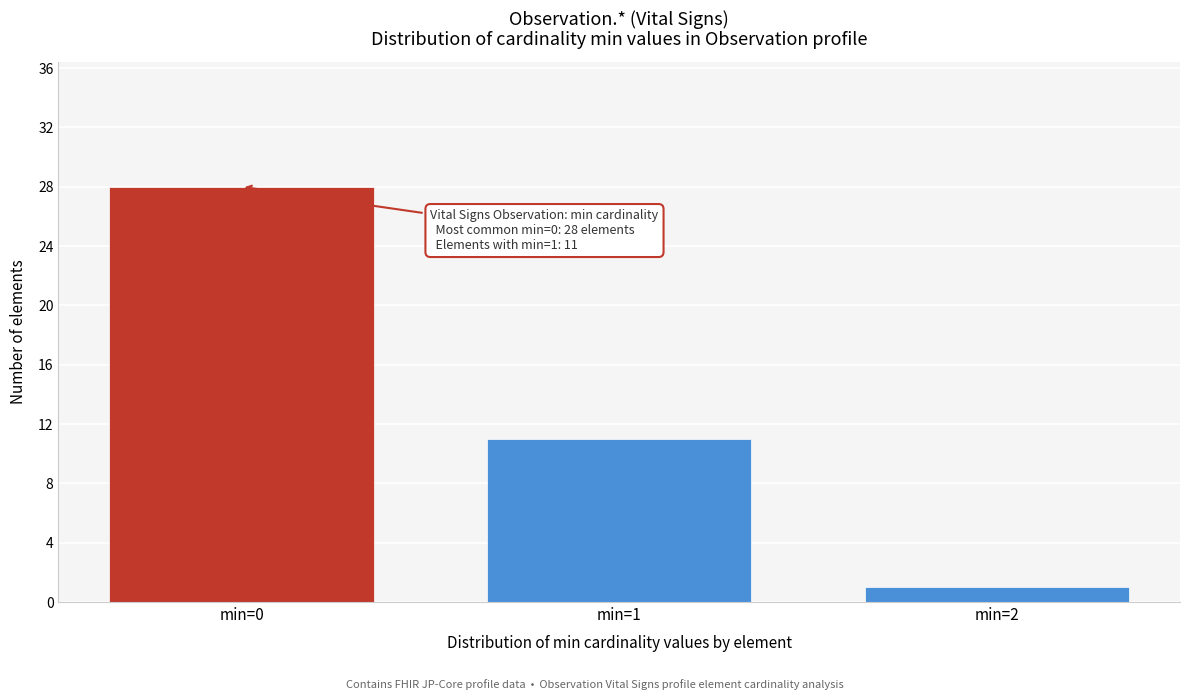

Reading right to left, list all the values displayed in this chart.

1	11	28